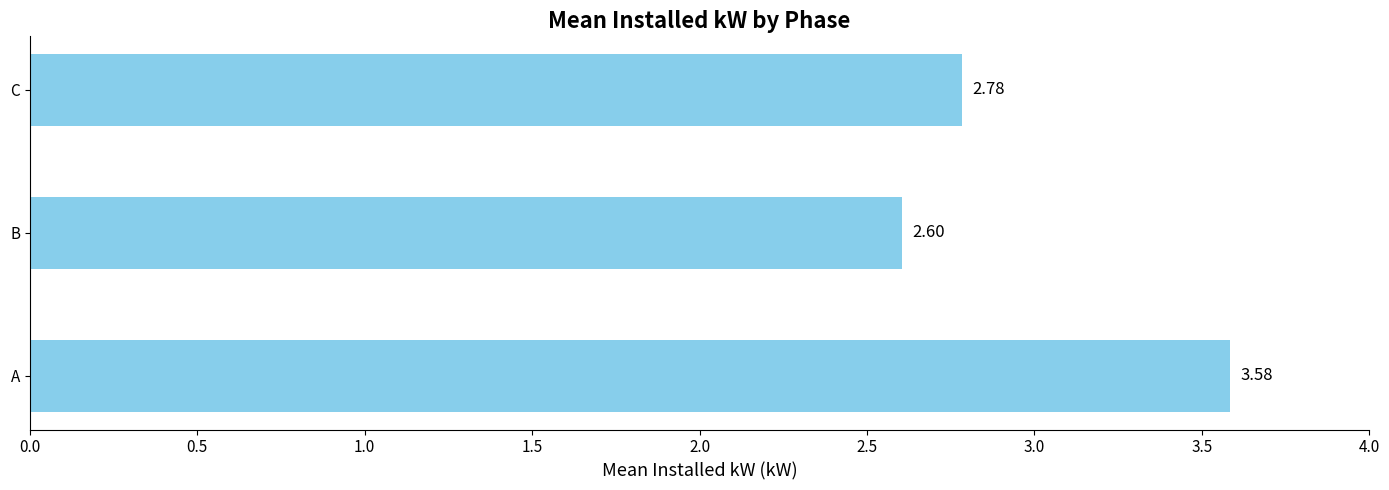

What is the difference between the values at C and A?

0.8